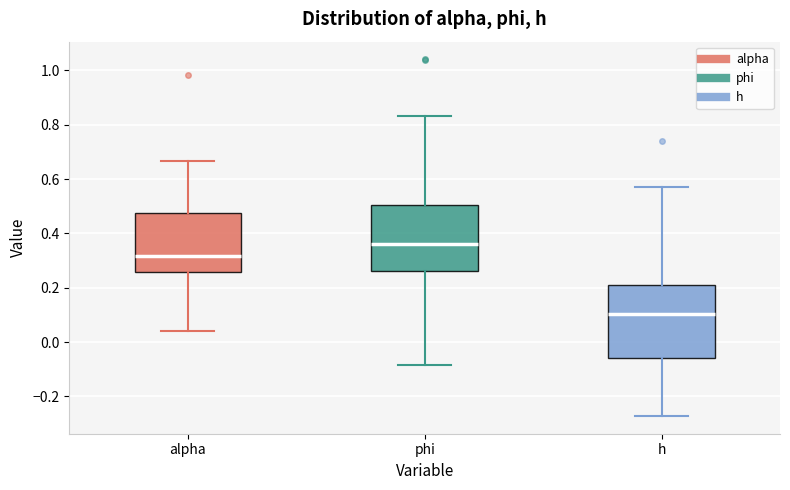

Reading left to right, read every box against the y-axis: the position of its median line, the range the box covers, and the ends of its whiskers. The values are not printed on the chart, so give them approximately, as read against the axis.

alpha: median 0.32, box 0.26 to 0.48, whiskers 0.04 to 0.66
phi: median 0.36, box 0.26 to 0.50, whiskers -0.08 to 0.84
h: median 0.10, box -0.06 to 0.22, whiskers -0.28 to 0.58